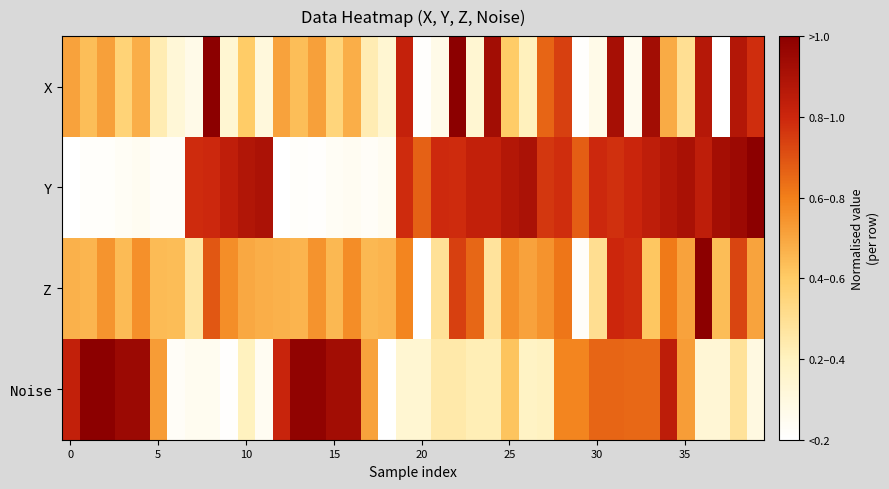

List the series in order of their peak value, highest first.

X, Y, Z, Noise